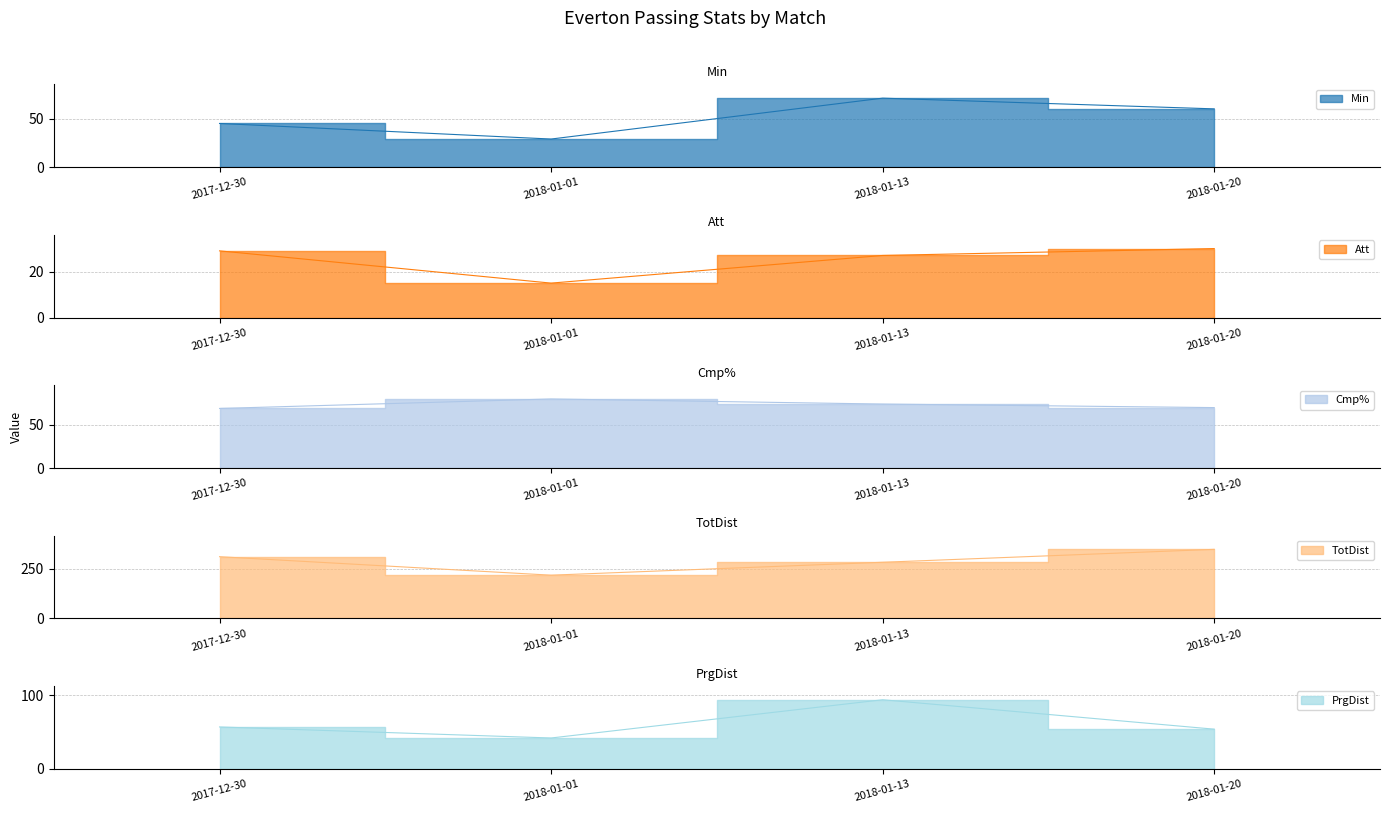

Which series has the largest total across all categories?

TotDist